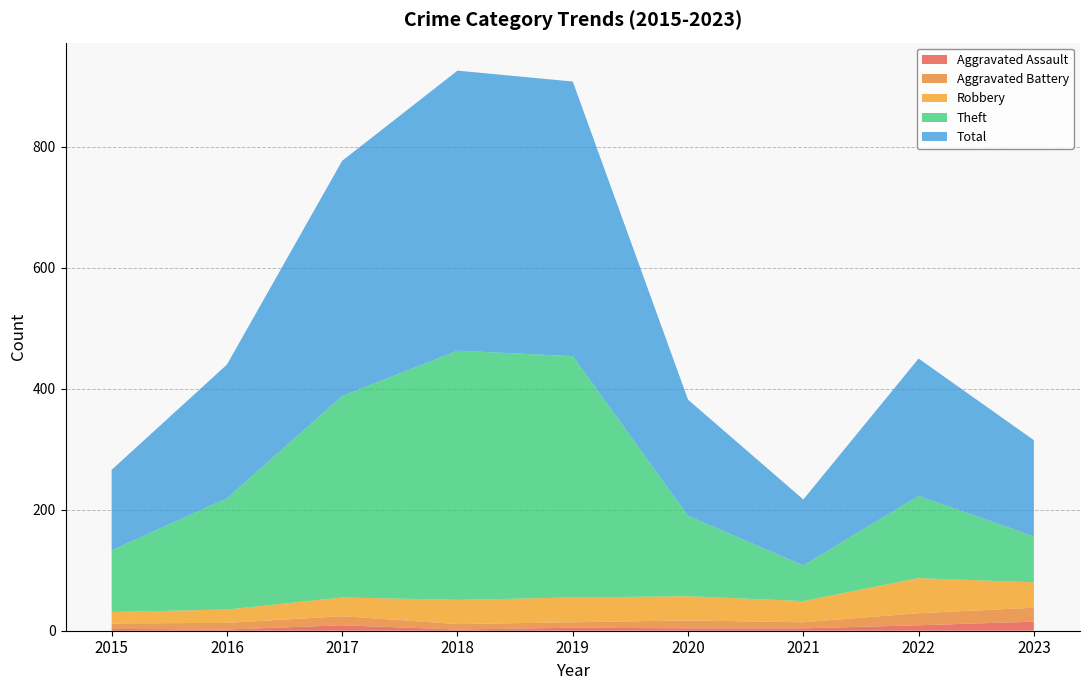

Which series has the largest total across all categories?

Total